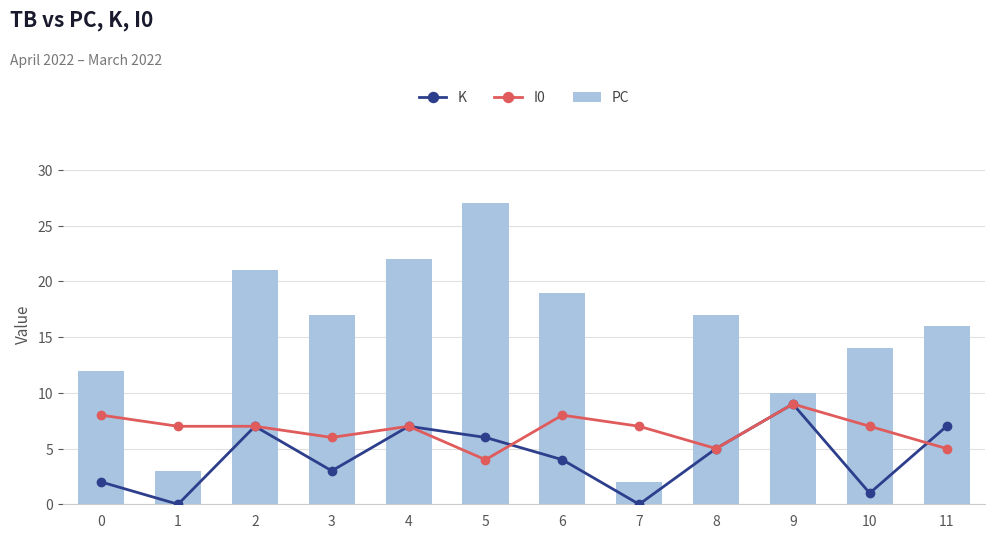

Which series changed the most between 0 and 3?

PC